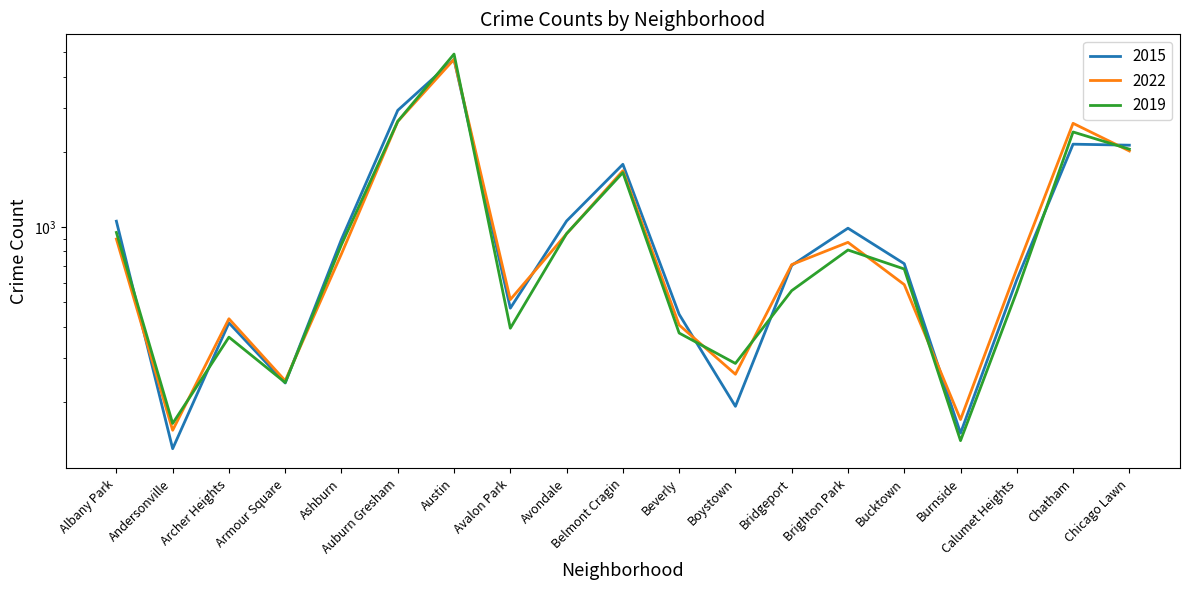

At how many categories does at least one series exceed 1457?

5